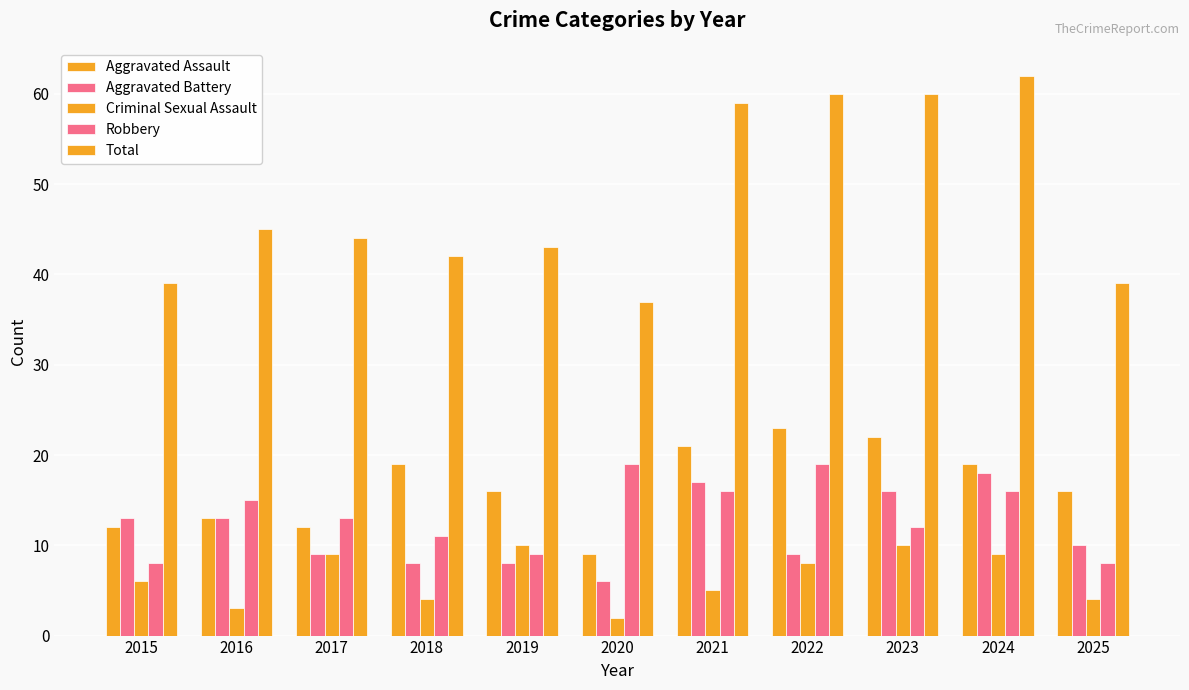

The Aggravated Battery series shows 2 at 2019. True or false?

False